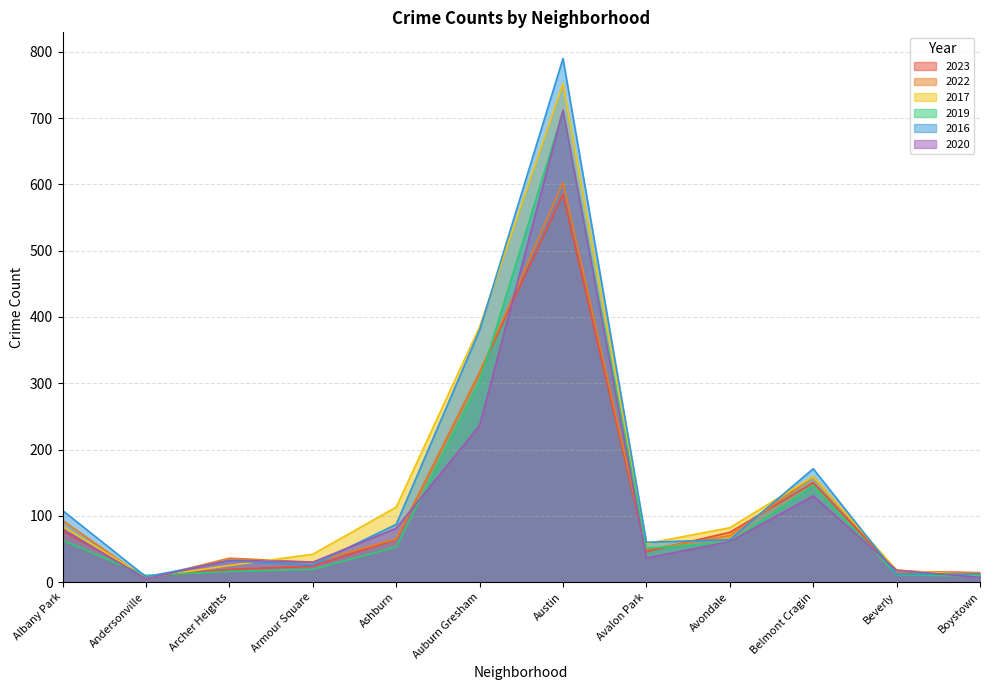

Does the chart display data point markers on the line(s)?

No